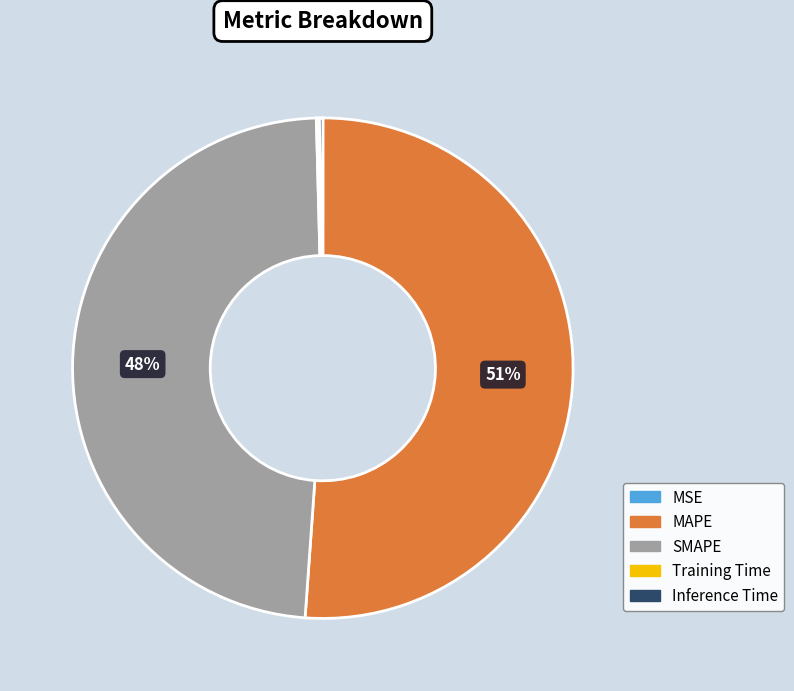

Does MAPE represent more than half of the total?

Yes